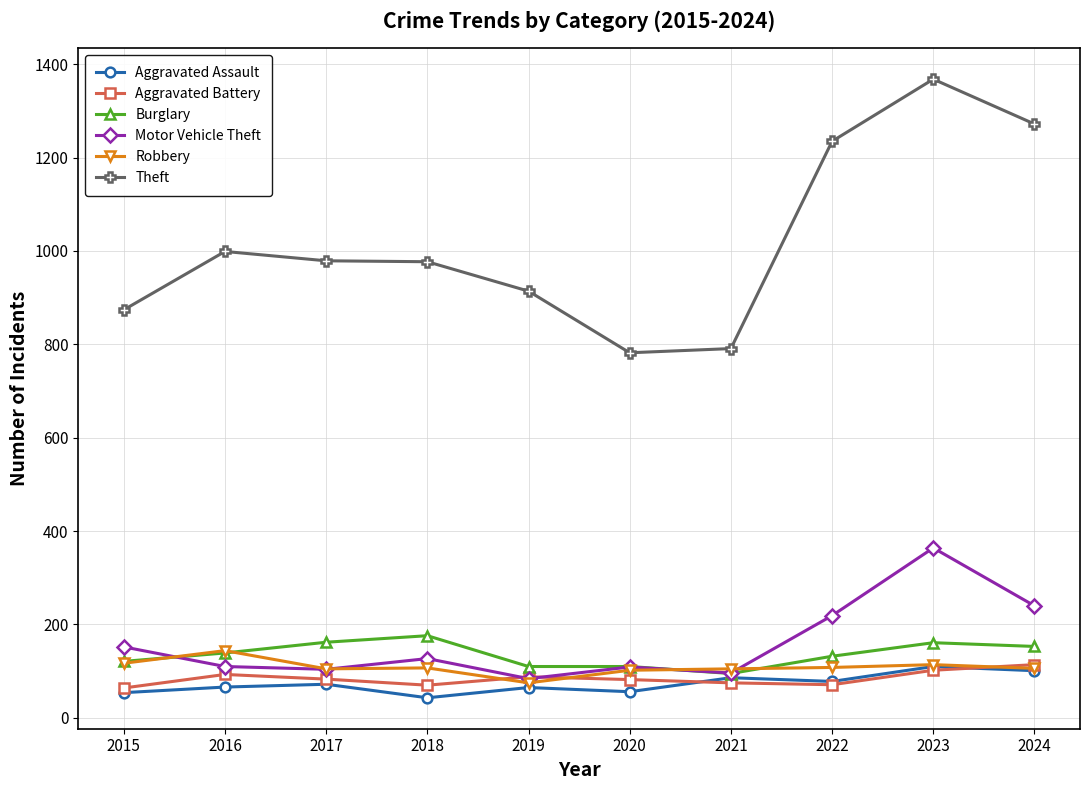

At which category does the chart reach its peak across all series?

2023